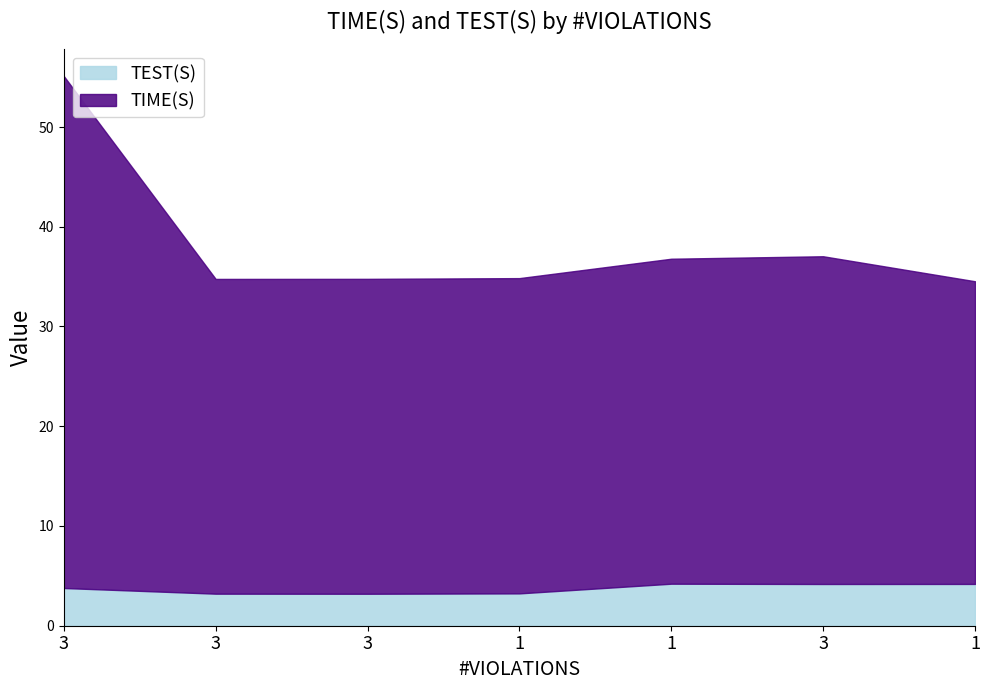

How many values in the TIME(S) series are below 31?

1